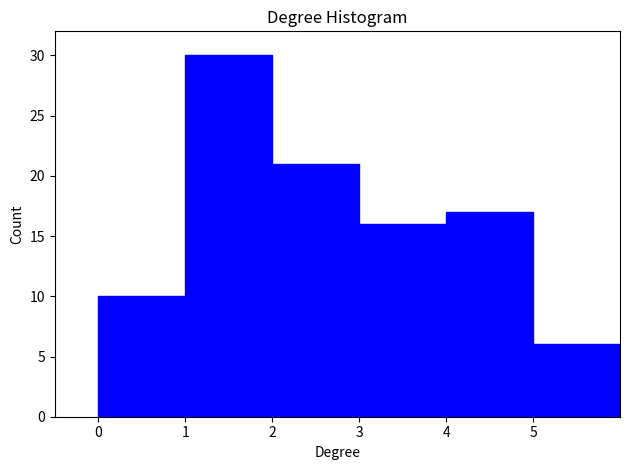

Which range on the x-axis has the tallest bar?

1 to 2